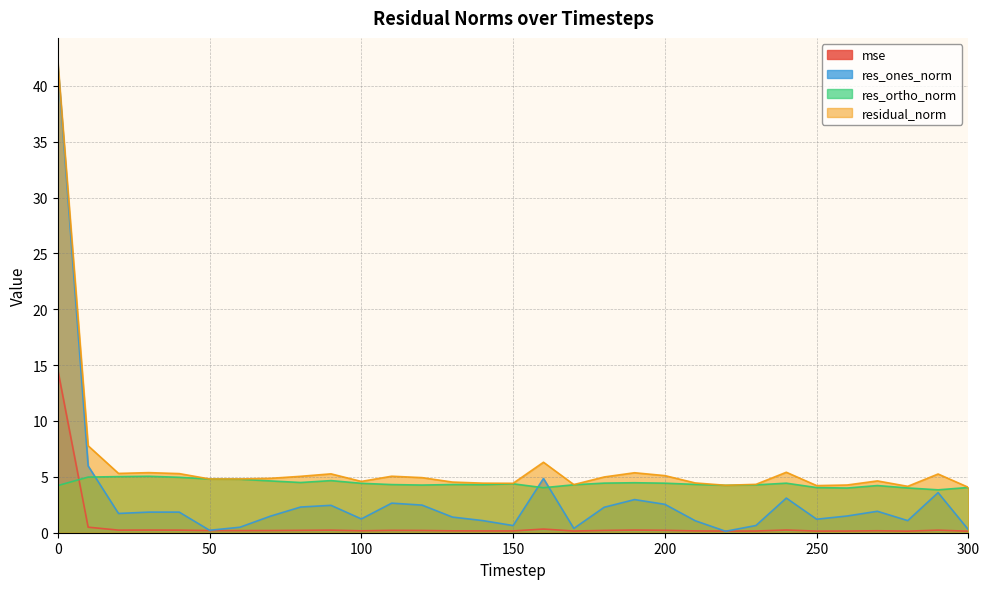

Reading left to right, list all the values displayed in this chart.

mse: 0=14.6	10=0.5	20=0.2	30=0.2	40=0.2	50=0.2	60=0.2	70=0.2	80=0.2	90=0.2	100=0.2	110=0.2	120=0.2	130=0.2	140=0.2	150=0.2	160=0.3	170=0.2	180=0.2	190=0.2	200=0.2	210=0.2	220=0.1	230=0.2	240=0.2	250=0.1	260=0.1	270=0.2	280=0.1	290=0.2	300=0.1
res_ones_norm: 0=42.0	10=6.0	20=1.7	30=1.8	40=1.8	50=0.2	60=0.5	70=1.5	80=2.3	90=2.5	100=1.2	110=2.6	120=2.5	130=1.4	140=1.1	150=0.6	160=4.9	170=0.4	180=2.3	190=3.0	200=2.5	210=1.1	220=0.1	230=0.6	240=3.1	250=1.2	260=1.5	270=1.9	280=1.1	290=3.6	300=0.3
res_ortho_norm: 0=4.2	10=5.0	20=5.0	30=5.1	40=5.0	50=4.8	60=4.8	70=4.6	80=4.5	90=4.7	100=4.4	110=4.3	120=4.3	130=4.3	140=4.3	150=4.4	160=4.0	170=4.3	180=4.4	190=4.5	200=4.4	210=4.3	220=4.2	230=4.3	240=4.4	250=4.0	260=4.0	270=4.2	280=4.0	290=3.8	300=4.1
residual_norm: 0=42.2	10=7.8	20=5.3	30=5.4	40=5.3	50=4.8	60=4.8	70=4.9	80=5.0	90=5.3	100=4.6	110=5.1	120=4.9	130=4.5	140=4.4	150=4.4	160=6.3	170=4.3	180=5.0	190=5.4	200=5.1	210=4.5	220=4.2	230=4.3	240=5.4	250=4.2	260=4.3	270=4.6	280=4.2	290=5.3	300=4.1